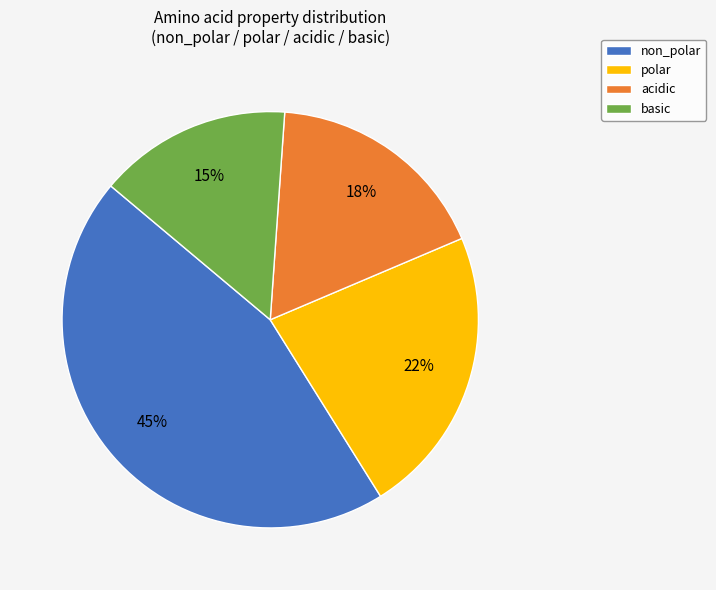

How many segments does this pie chart have?

4